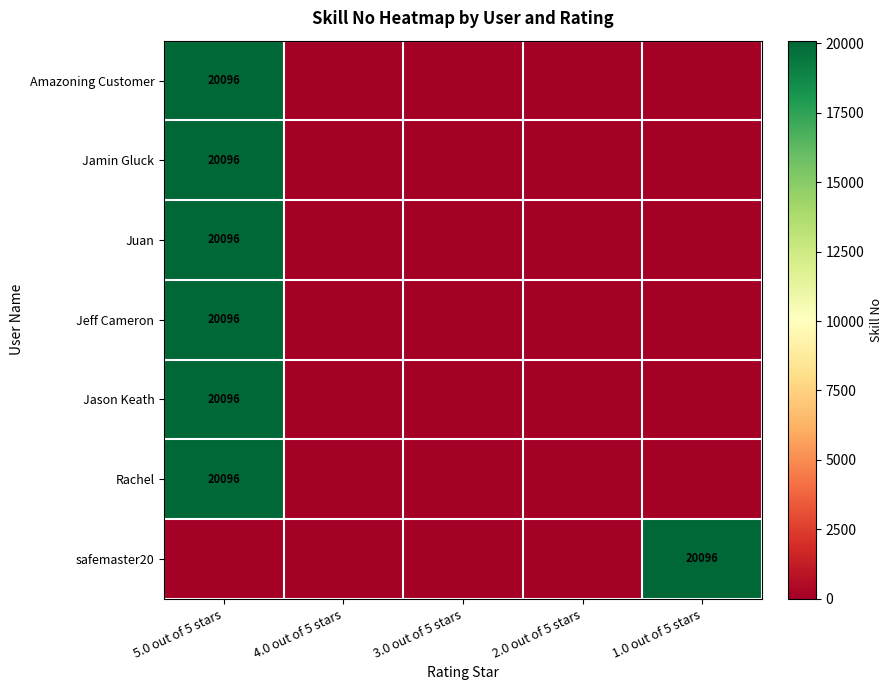

How many data points does each series have?

5